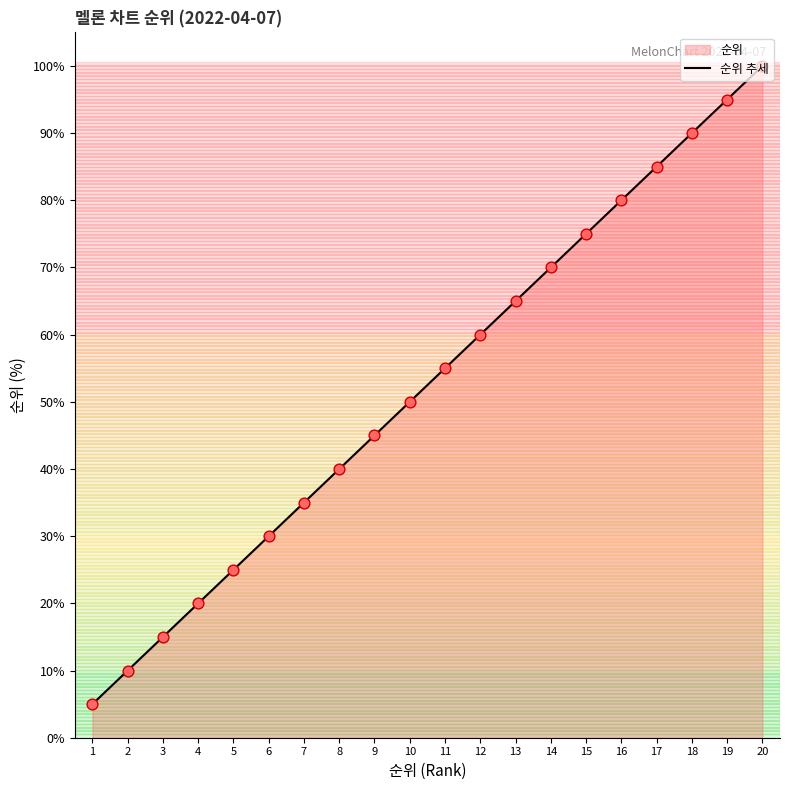

What is the change in value from 2 to 19?

+85.0